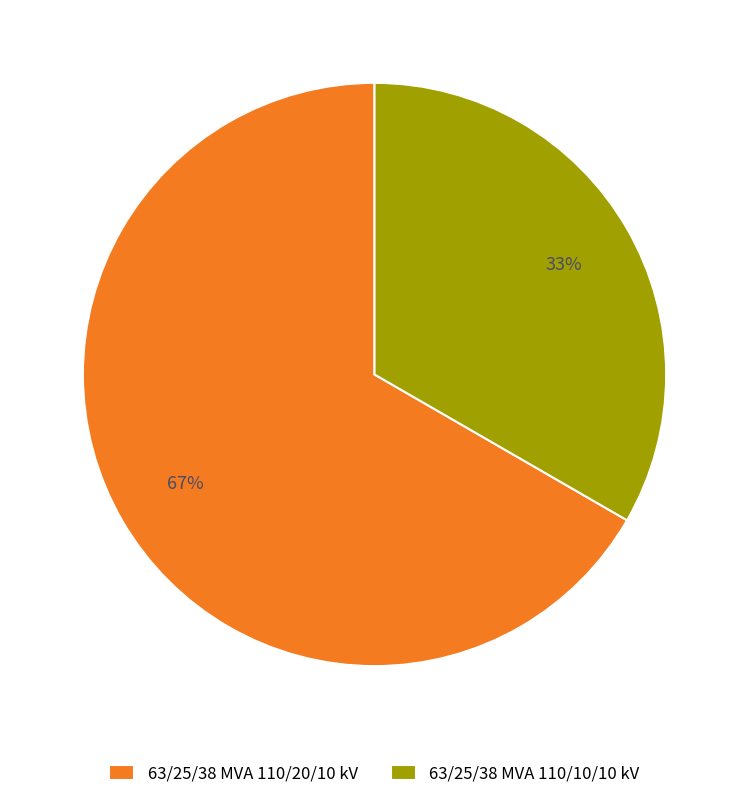

Which category accounts for the majority?

63/25/38 MVA 110/20/10 kV